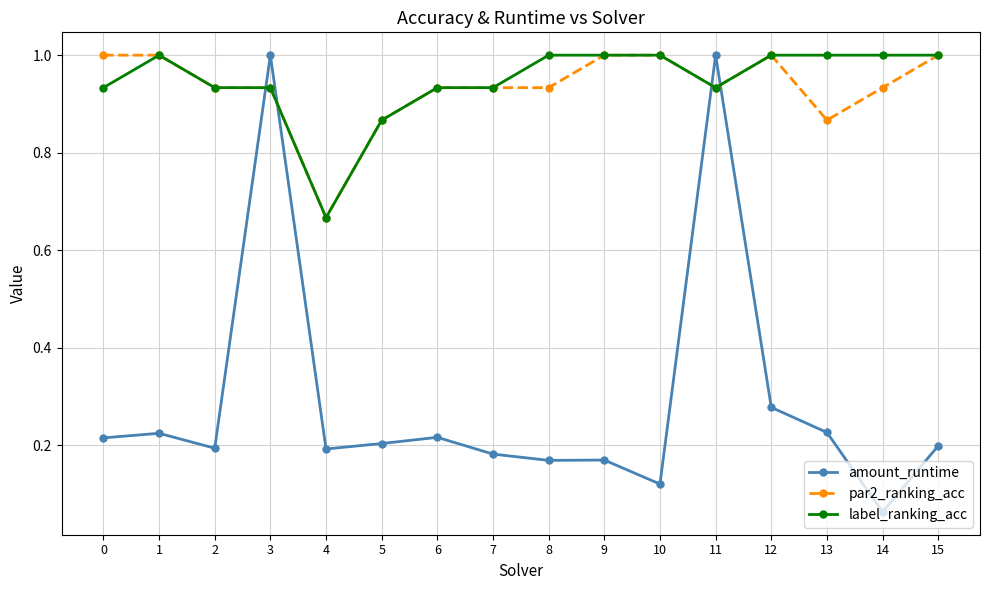

Which series has the widest spread of values?

amount_runtime